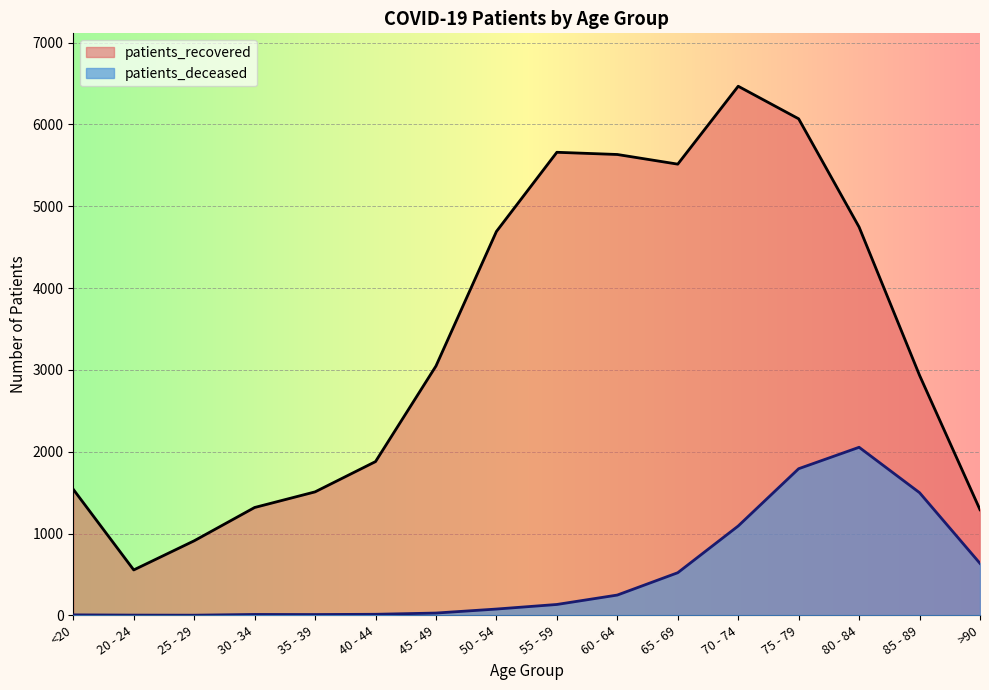

At which category does patients_deceased reach its first local peak?

30 - 34